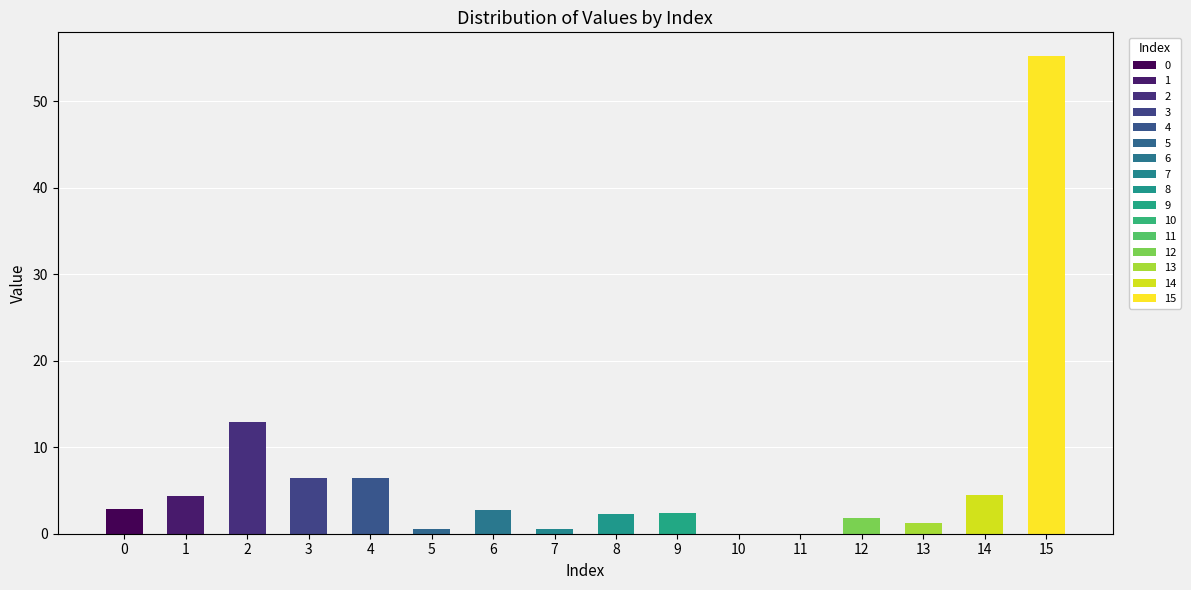

What is the ratio of the value at 4 to the value at 9?

2.7